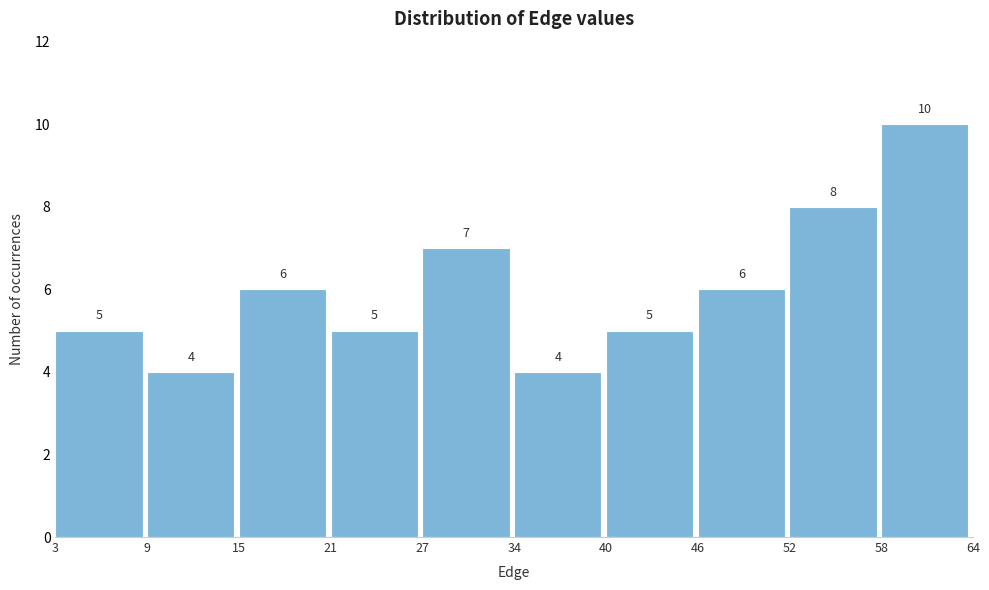

Reading left to right, list every bar in this chart as the range it spans on the x-axis followed by its height.

3 to 9: 5
9 to 15: 4
15 to 21: 6
21 to 27: 5
27 to 34: 7
34 to 40: 4
40 to 46: 5
46 to 52: 6
52 to 58: 8
58 to 64: 10